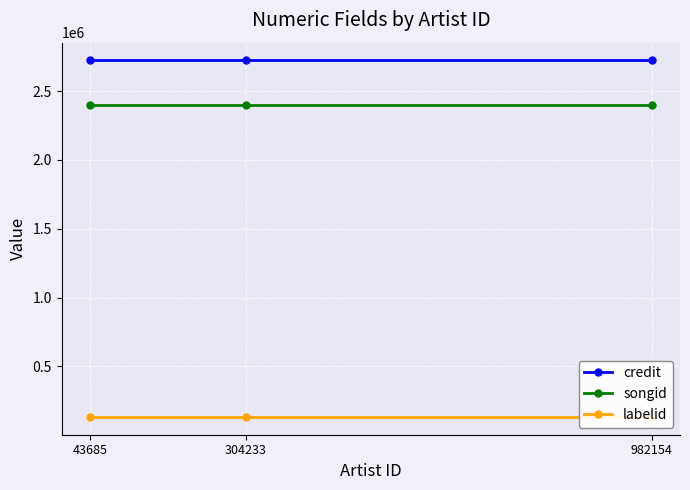

Which label corresponds to the smallest value in the chart?

43685